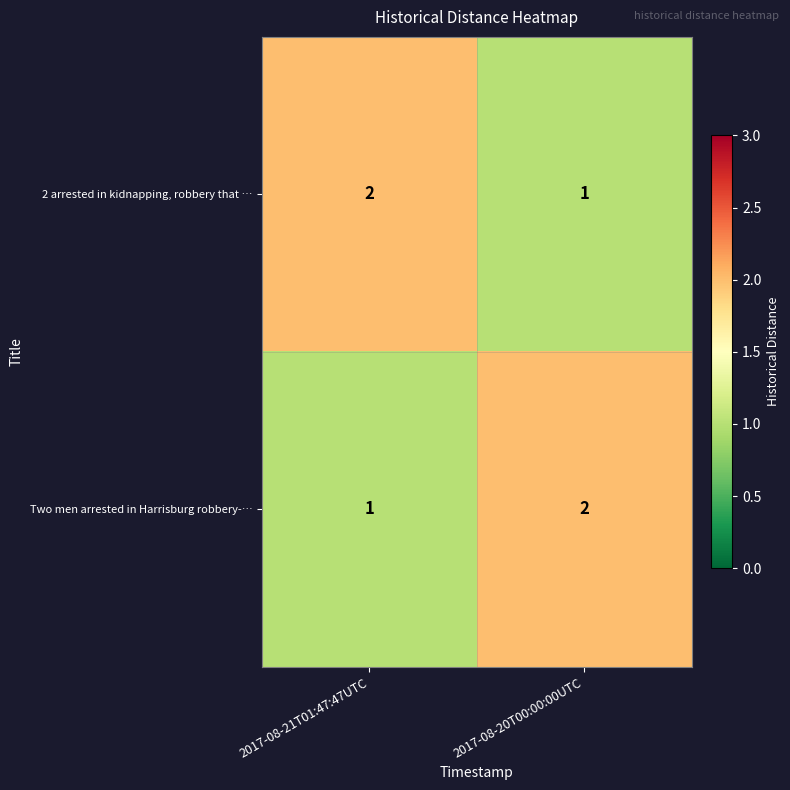

Which category has the lowest value in the Two men arrested in Harrisburg robbery-… series?

2017-08-21T01:47:47UTC